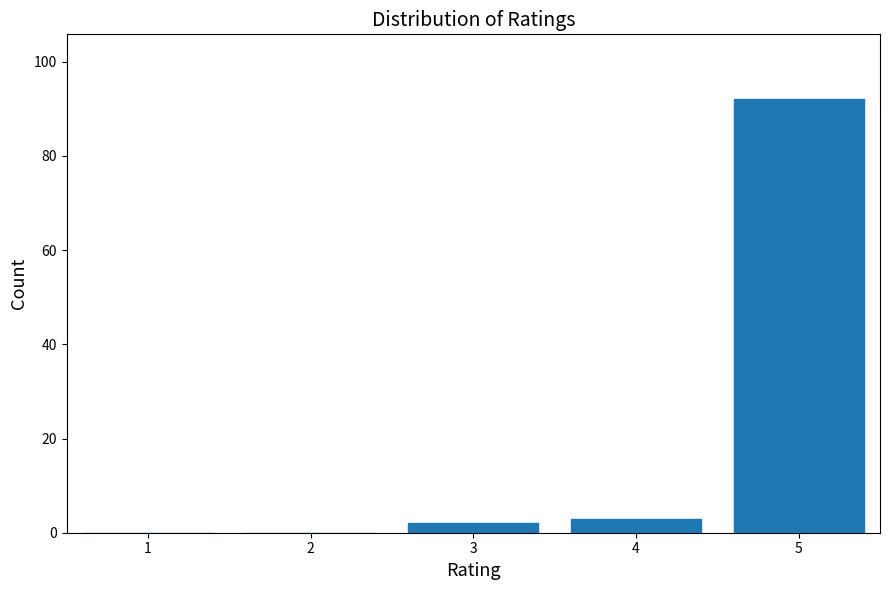

Which range on the x-axis has the tallest bar?

4.5 to 5.5